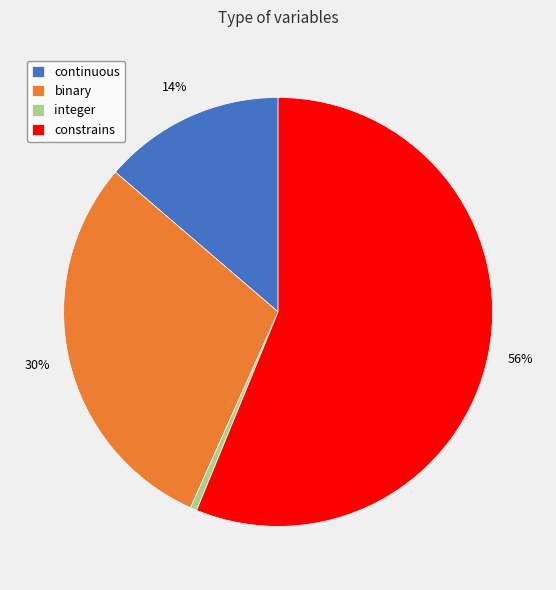

Do integer and binary together represent more than half of the pie?

No